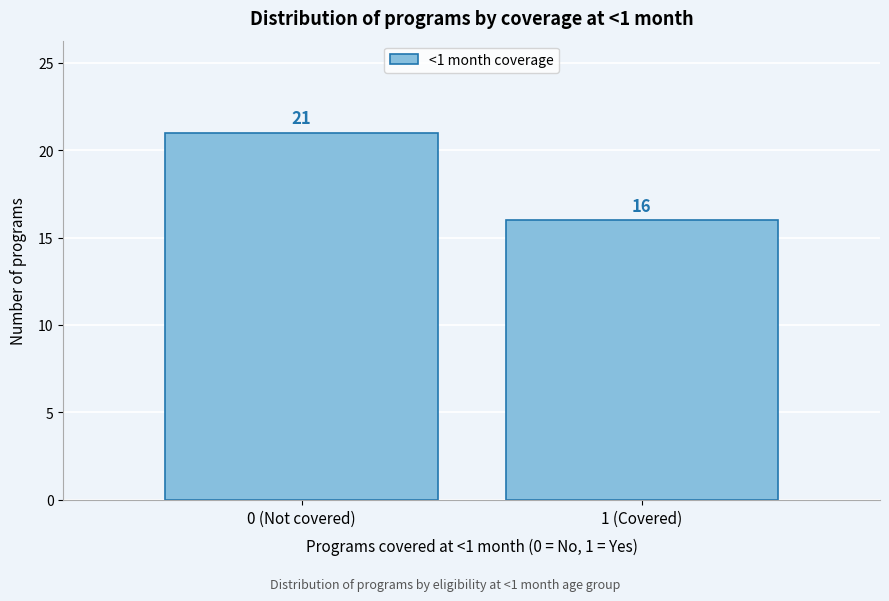

Reading right to left, transcribe all the data shown in this chart.

1 (Covered)=16	0 (Not covered)=21